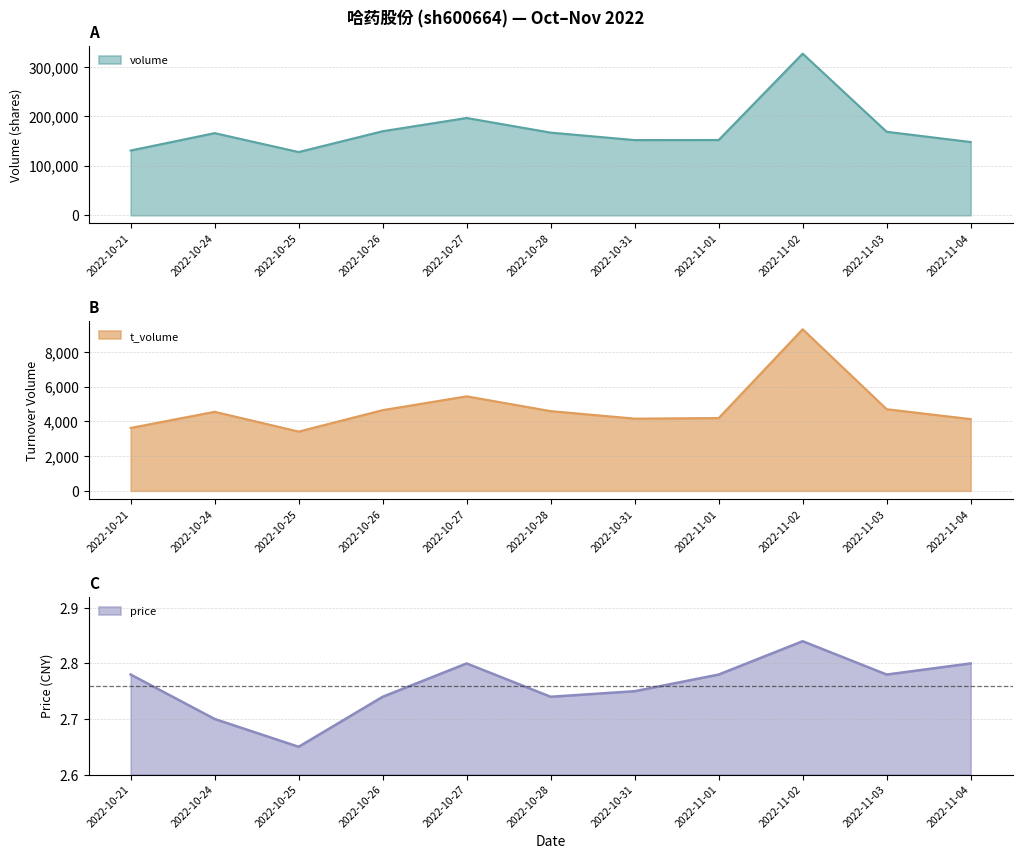

At which category is the sum across all series the highest?

2022-11-02